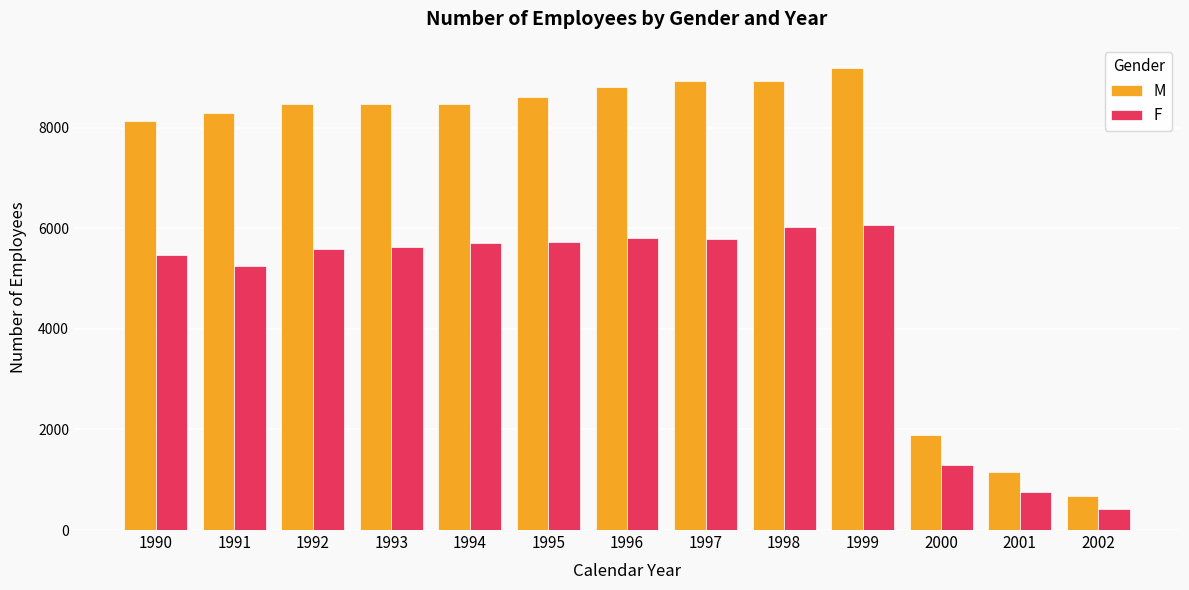

At how many categories does at least one series exceed 927?

12